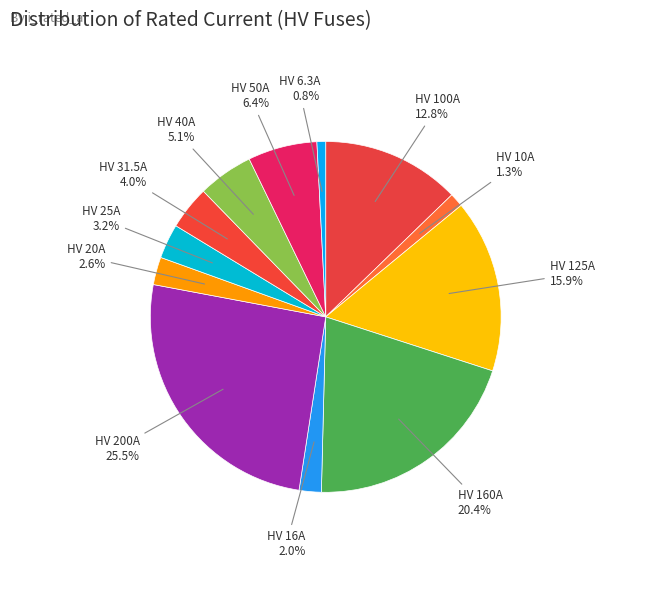

To the nearest percent, what portion does HV 160A represent?

20%